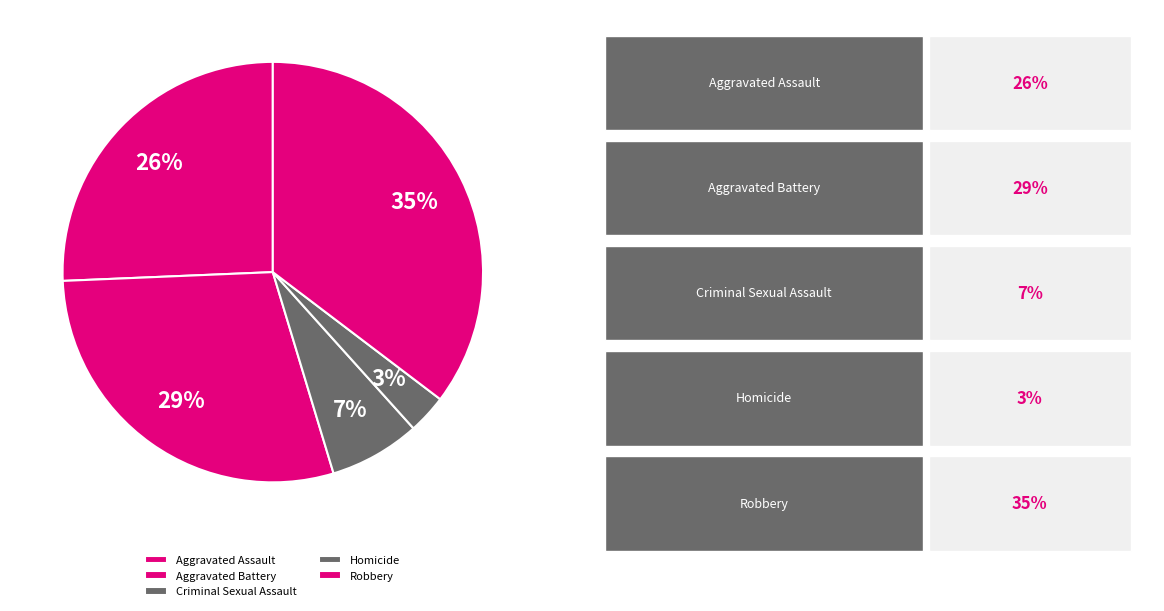

Is Criminal Sexual Assault the majority of the pie?

No